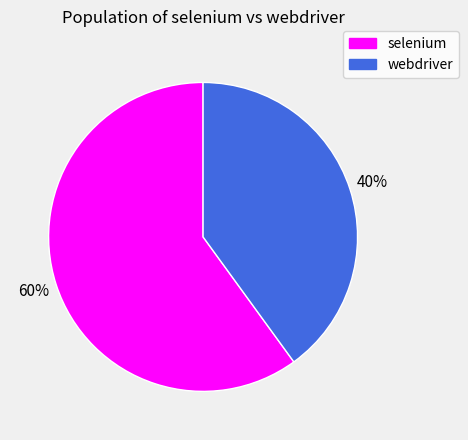

Is there a majority slice in this chart?

Yes